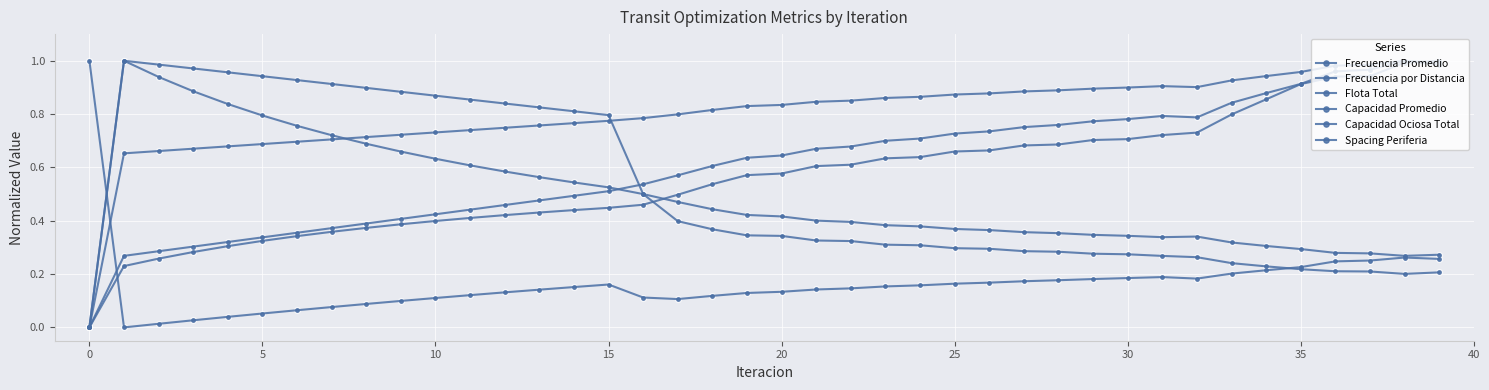

How many lines are shown in the chart?

6